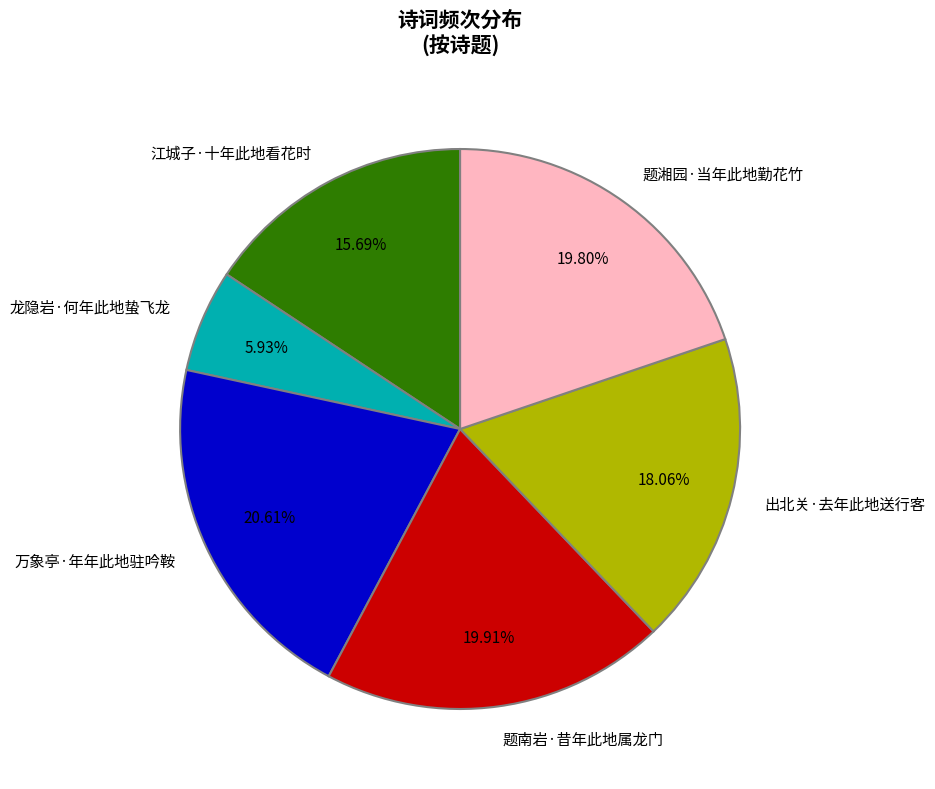

Which slice is the largest?

万象亭·年年此地驻吟鞍